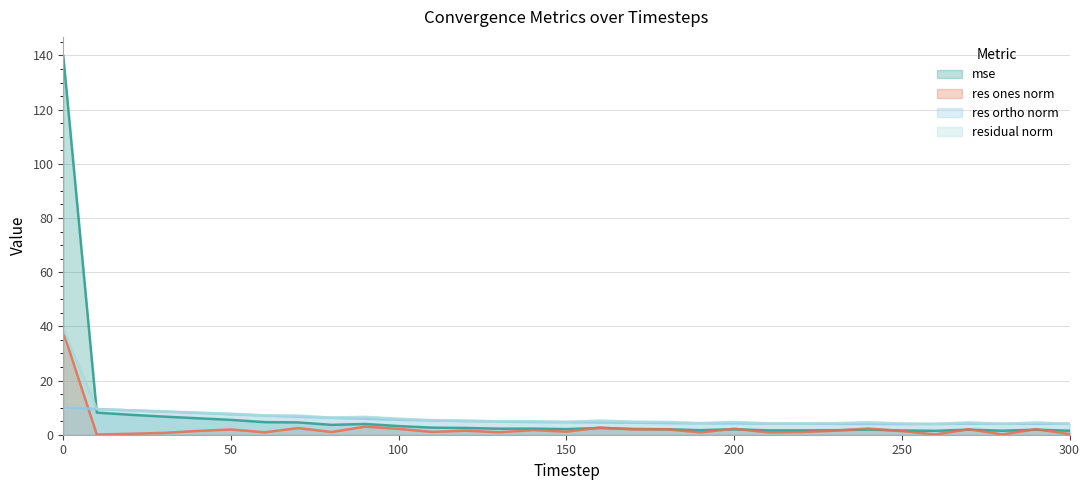

Rank the series at 100 from lowest to highest value.

res_ones_norm, mse, res_ortho_norm, residual_norm